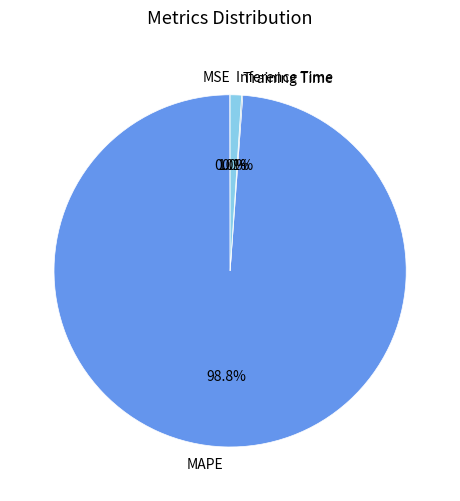

What portion of the pie excludes Inference Time?

99.0%